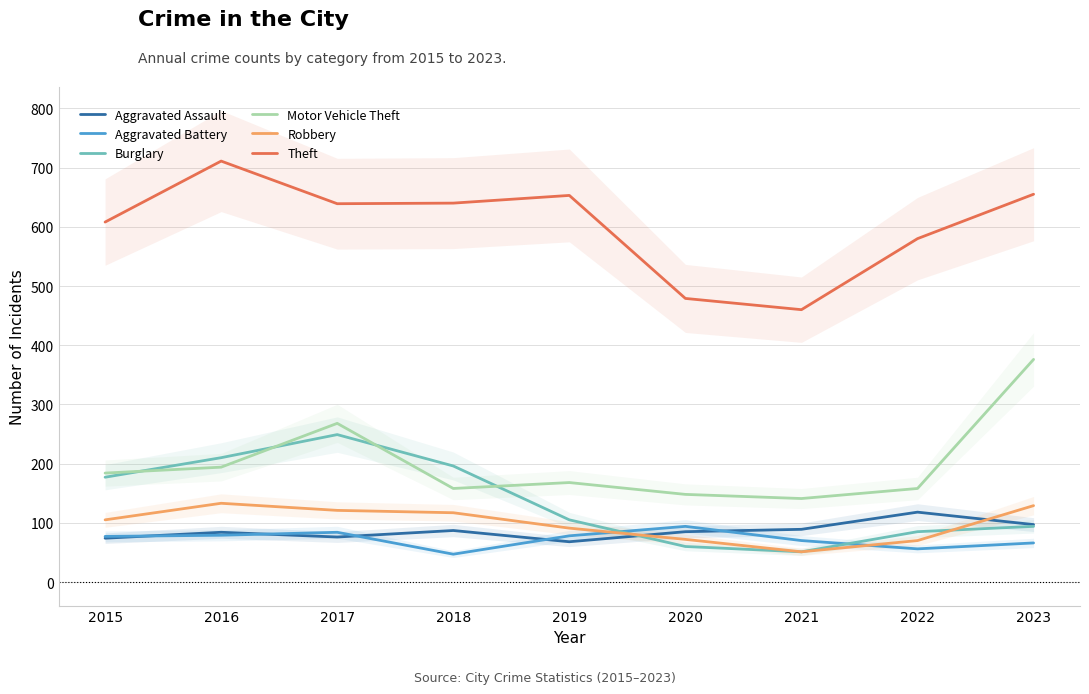

Which series changed the most between 2020 and 2022?

Theft